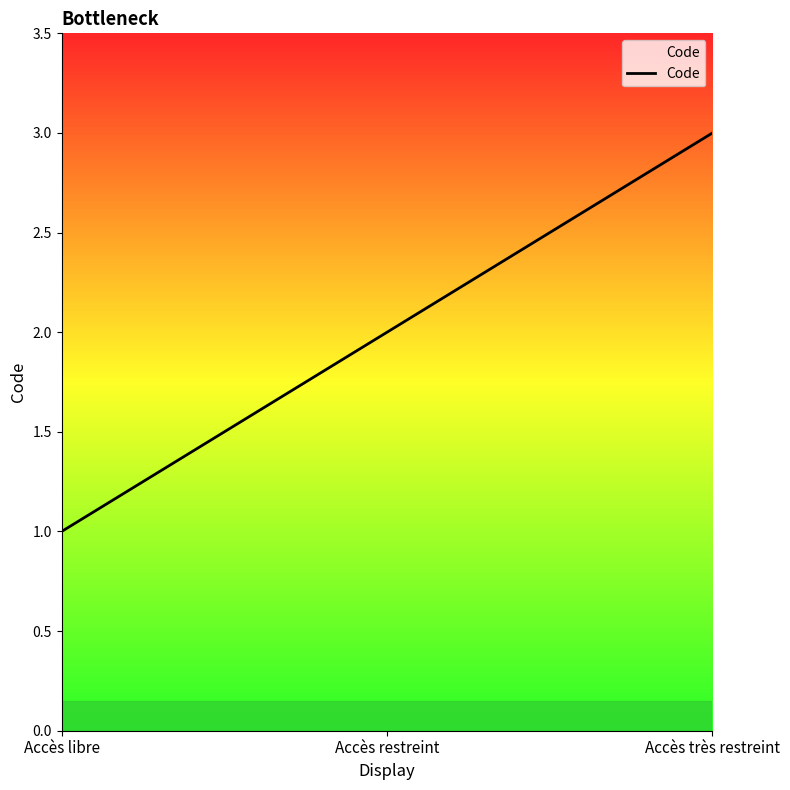

Rank the categories by value from highest to lowest.

Accès très restreint, Accès restreint, Accès libre